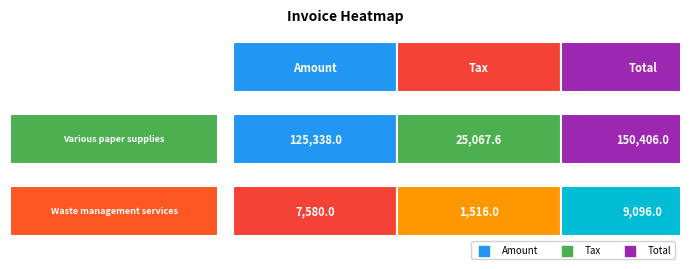

What is the difference between the Amount values at 0 and 1?

117758.0